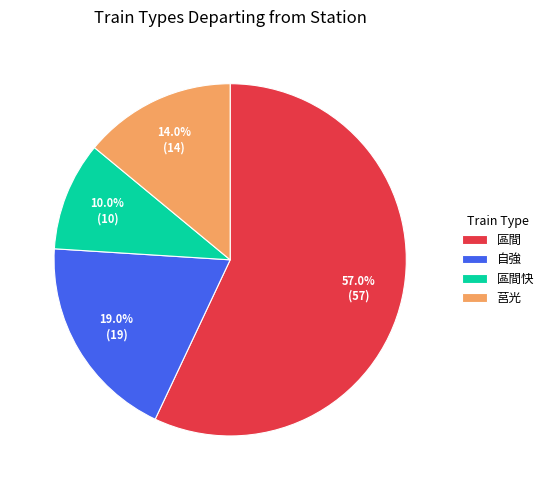

Which category has the smallest portion of the pie?

區間快